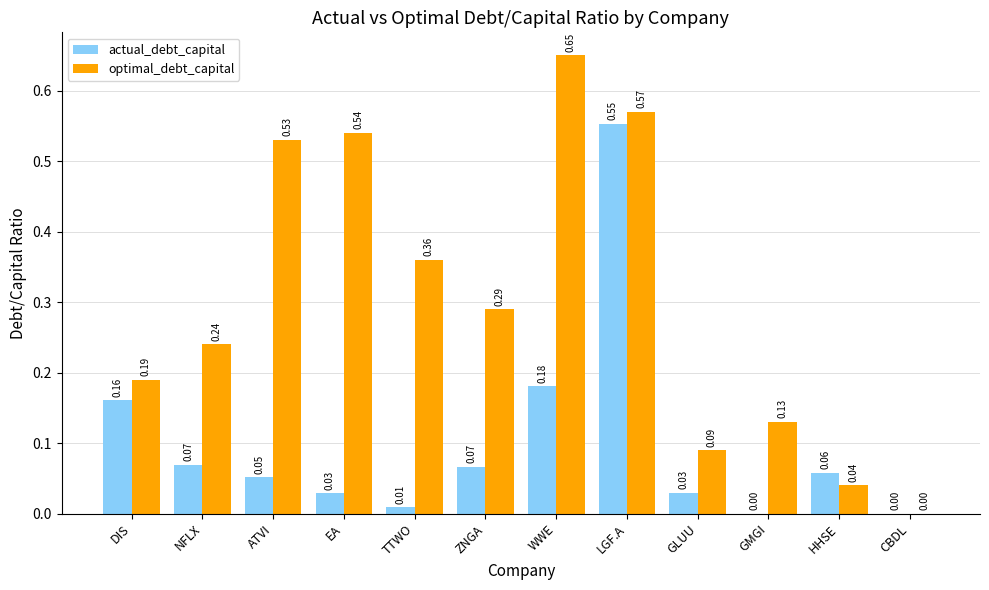

At which category is the sum across all series the highest?

LGF.A